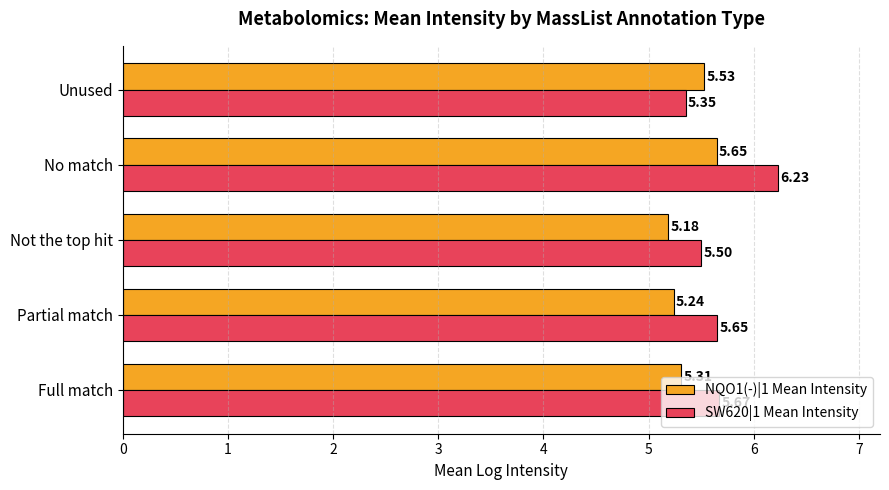

What is the maximum value shown in the chart?

6.2